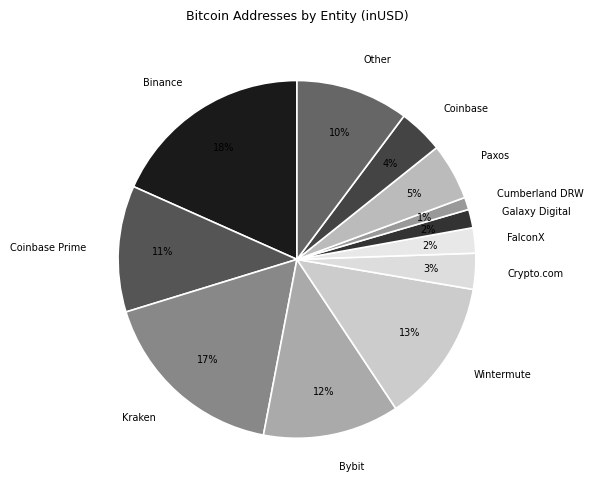

Which has a higher value, Kraken or Galaxy Digital?

Kraken